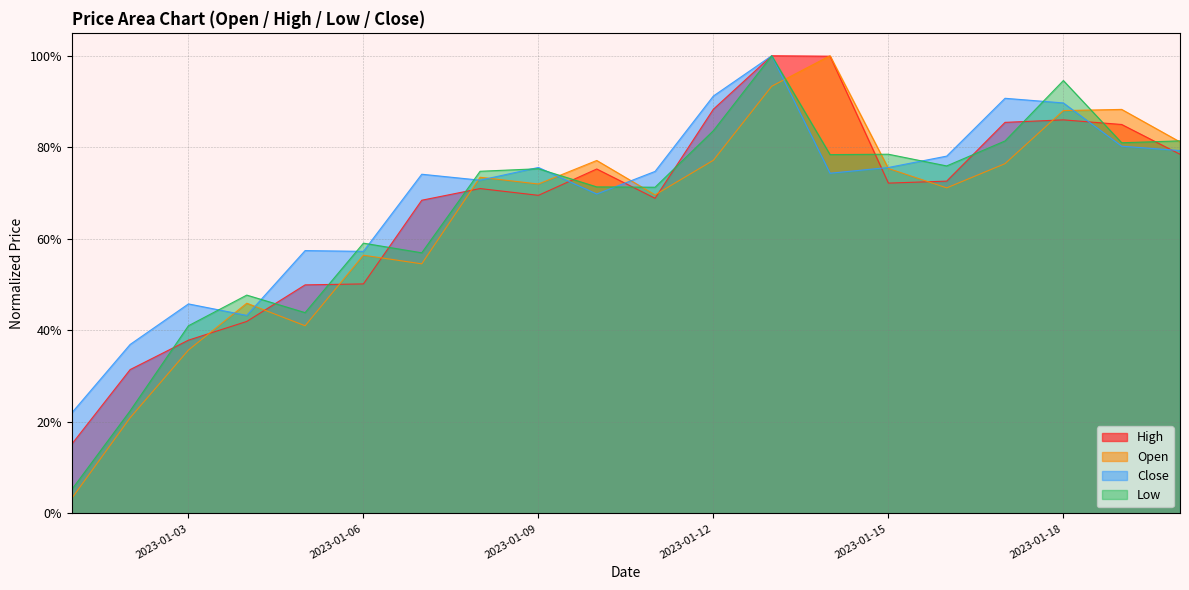

How many interior local peaks does the Low series have?

6